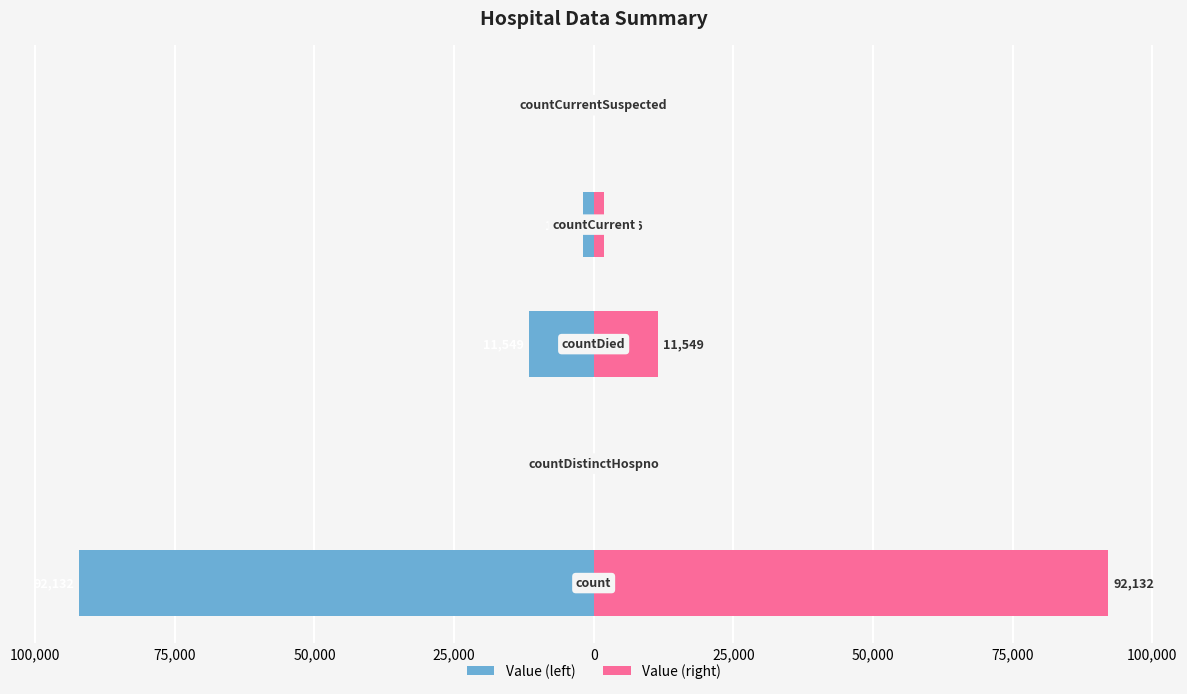

The Value (right) series shows -48969 at 25,000. True or false?

False